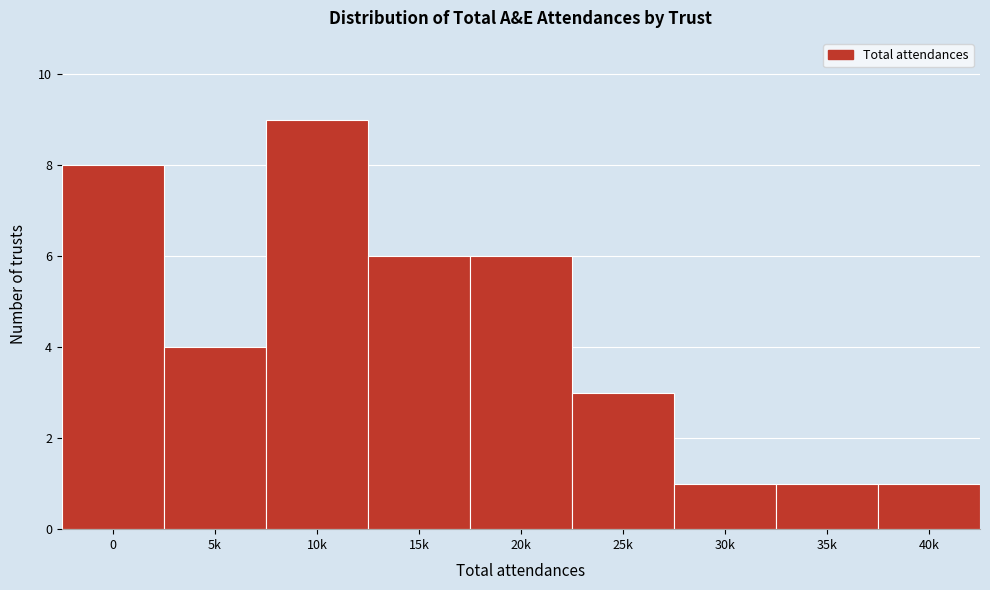

Reading left to right, transcribe all the data shown in this chart.

0=8	5k=4	10k=9	15k=6	20k=6	25k=3	30k=1	35k=1	40k=1